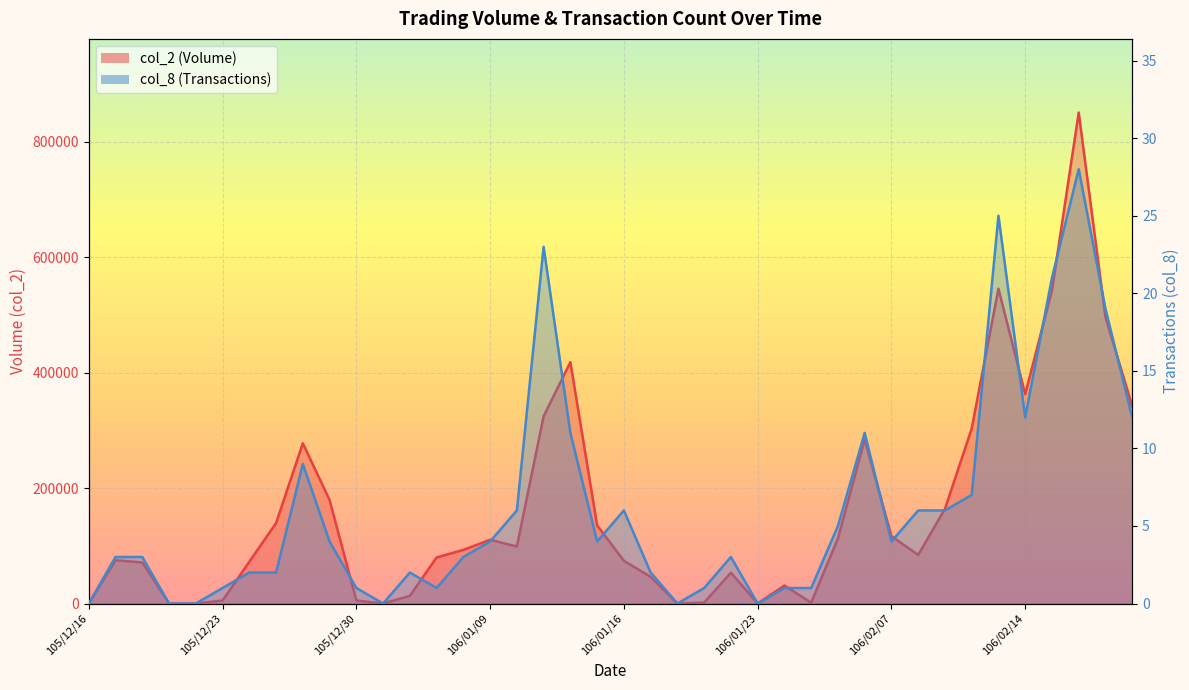

What is the label of the 22nd point from the right?

106/01/12